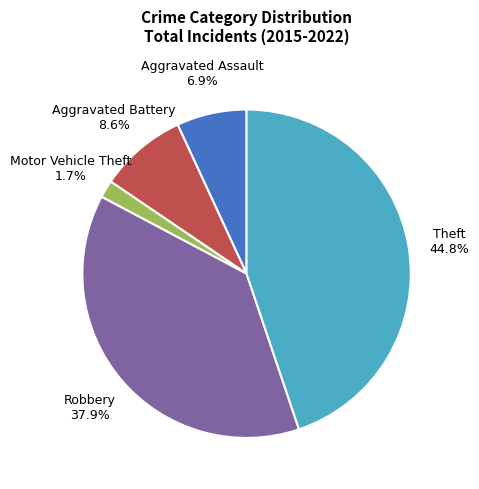

True or false: Aggravated Assault accounts for 1% of the total.

False